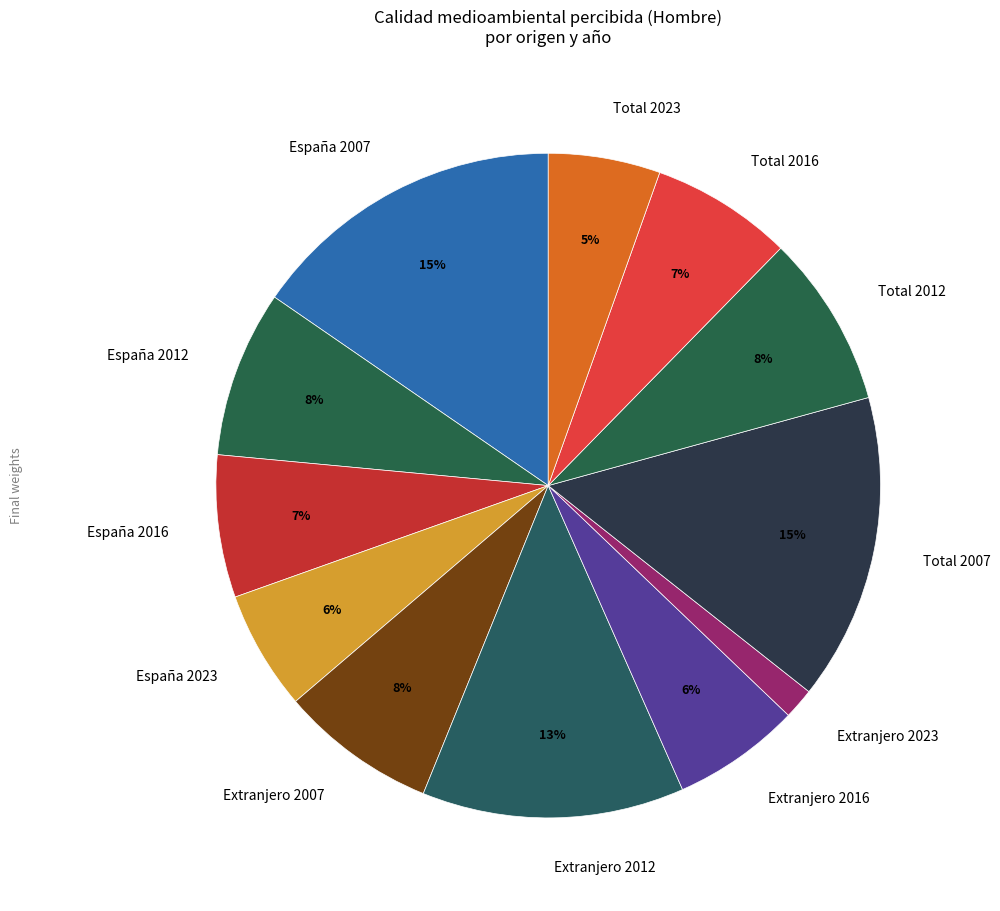

Does España 2023 represent more than half of the total?

No